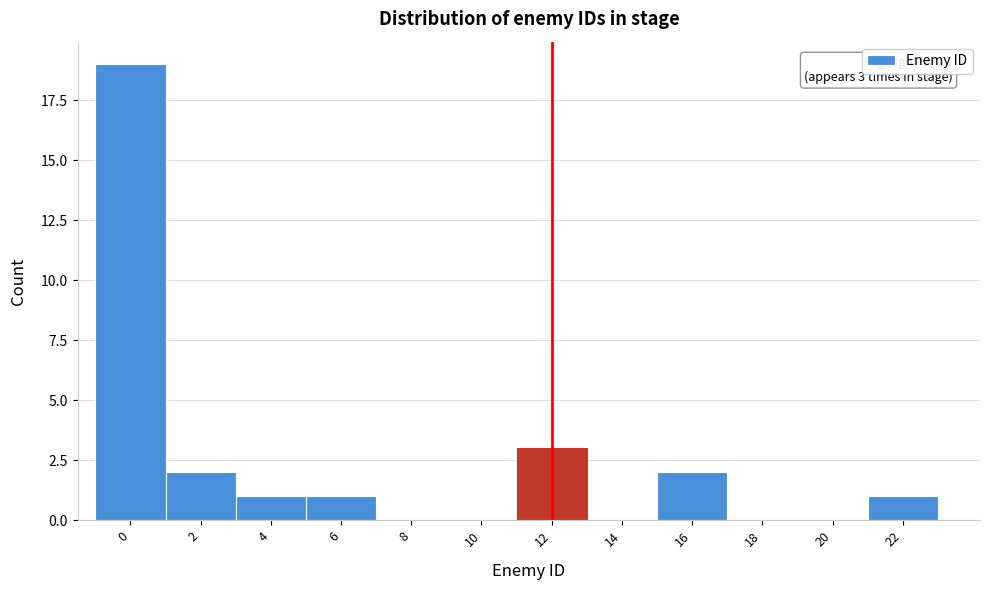

Reading left to right, transcribe all the data shown in this chart.

0=19	2=2	4=1	6=1	8=0	10=0	12=3	14=0	16=2	18=0	20=0	22=1